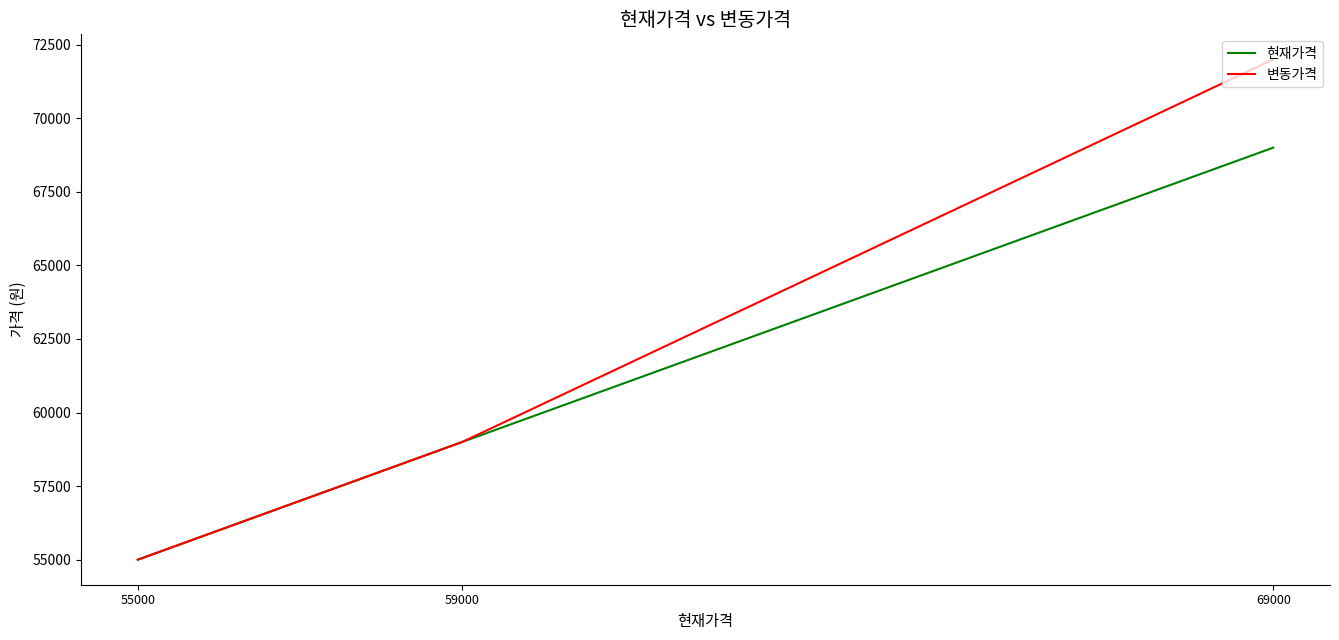

Where is 현재가격 nearest to the value 62000?

59000